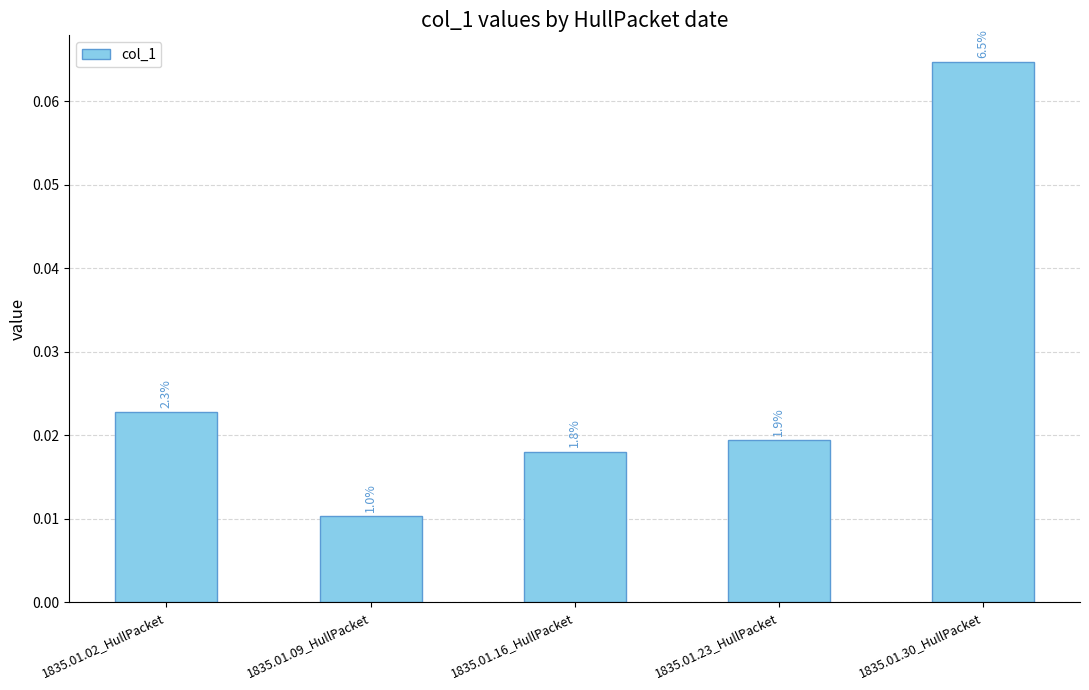

What position from the right is 1835.01.16_HullPacket?

3